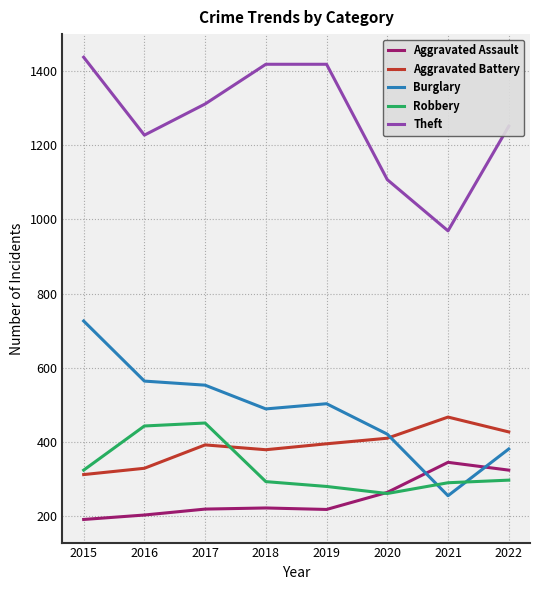

The value of Aggravated Assault at 2016 is 112. True or false?

False